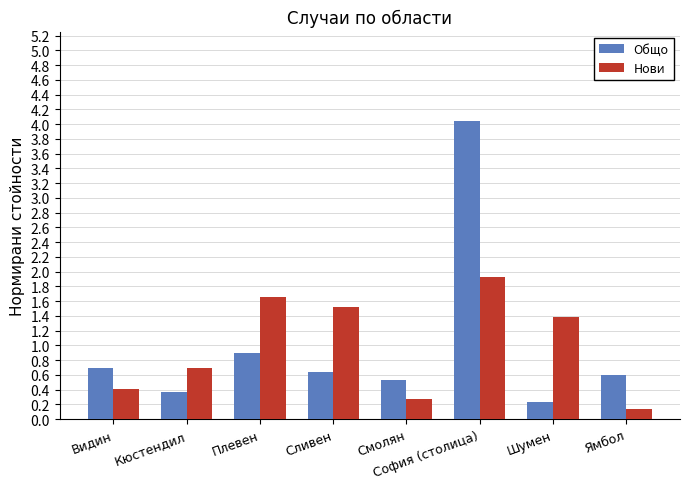

At which category is the sum across all series the highest?

София (столица)